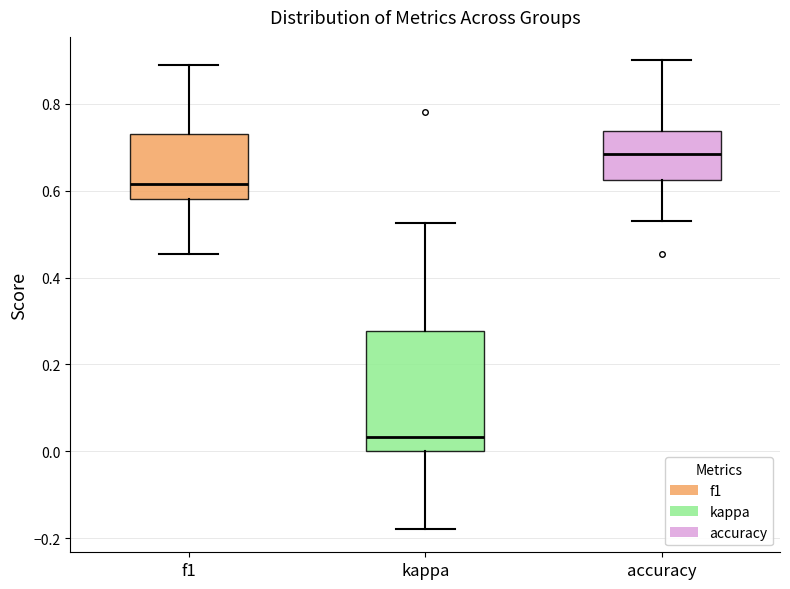

Reading left to right, read every box against the y-axis: the position of its median line, the range the box covers, and the ends of its whiskers. The values are not printed on the chart, so give them approximately, as read against the axis.

f1: median 0.62, box 0.58 to 0.74, whiskers 0.46 to 0.88
kappa: median 0.04, box 0.00 to 0.28, whiskers -0.18 to 0.52
accuracy: median 0.68, box 0.62 to 0.74, whiskers 0.52 to 0.90